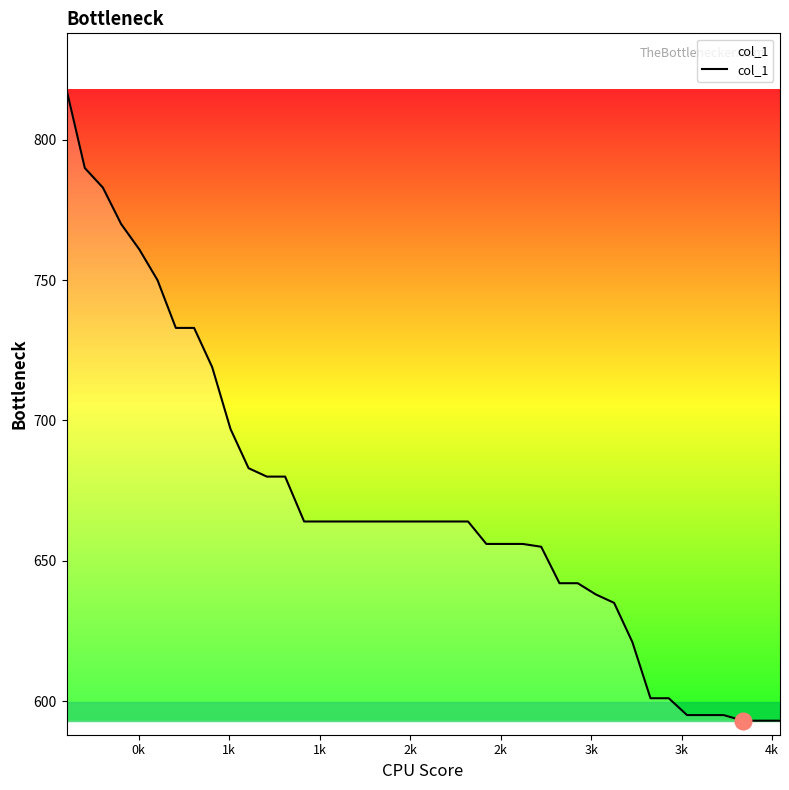

What is the greatest value displayed?

818